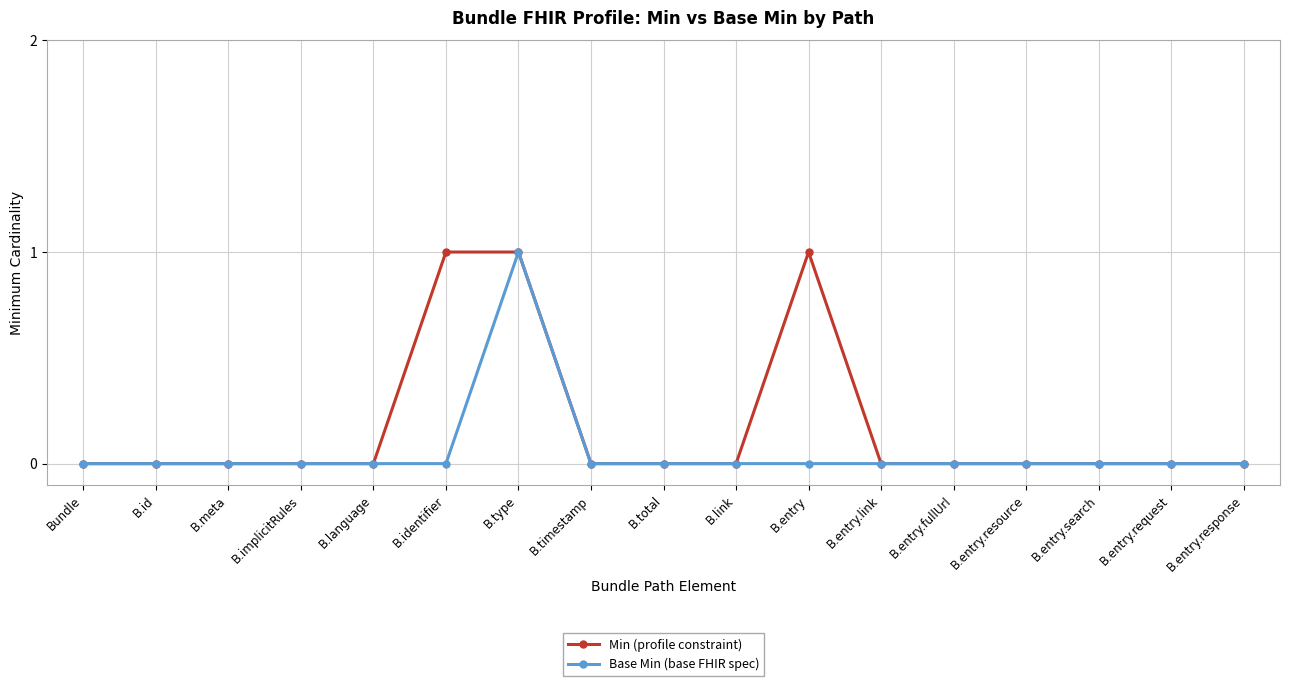

What is the label of the 1st point from the right?

B.entry.response